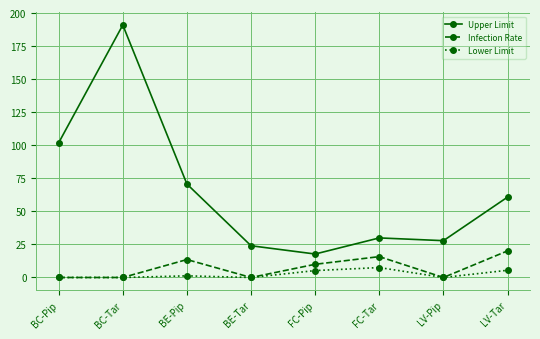

True or false: Infection Rate has a value of 15.8 at FC-Tar.

True